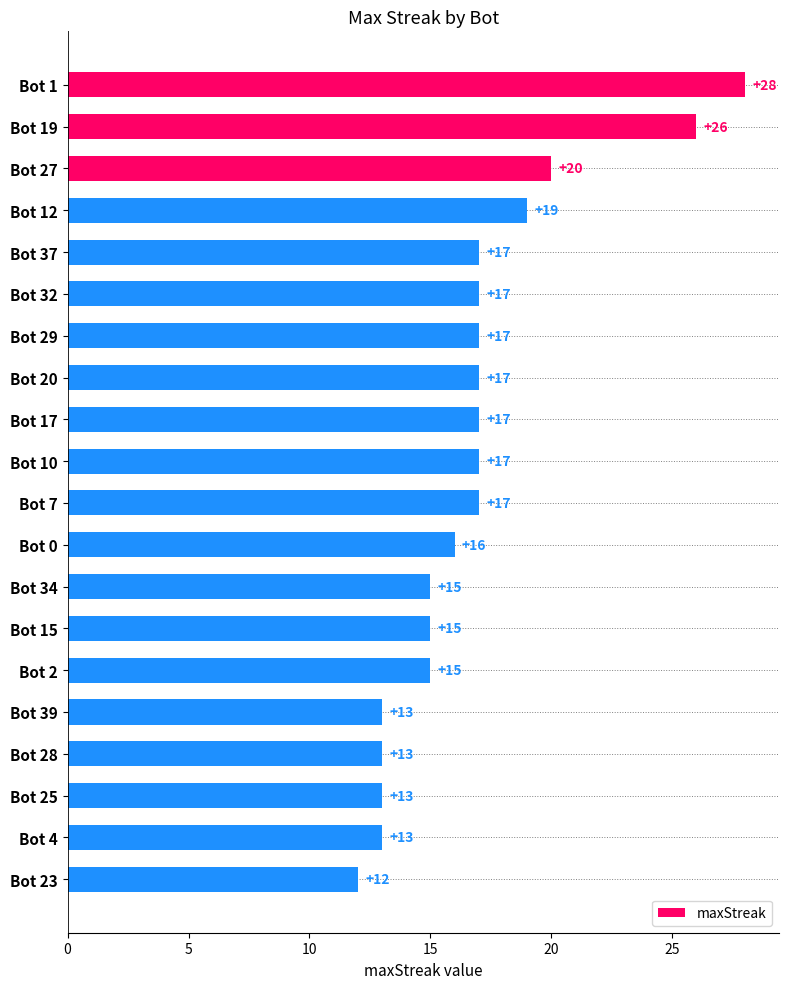

What is the difference between the values at Bot 27 and Bot 10?

3